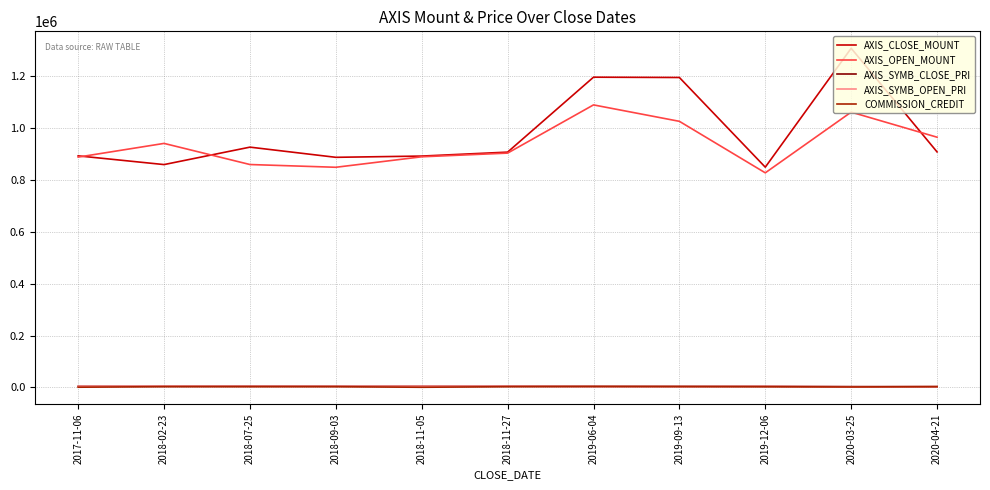

True or false: AXIS_OPEN_MOUNT and AXIS_SYMB_CLOSE_PRI cross at least once.

False